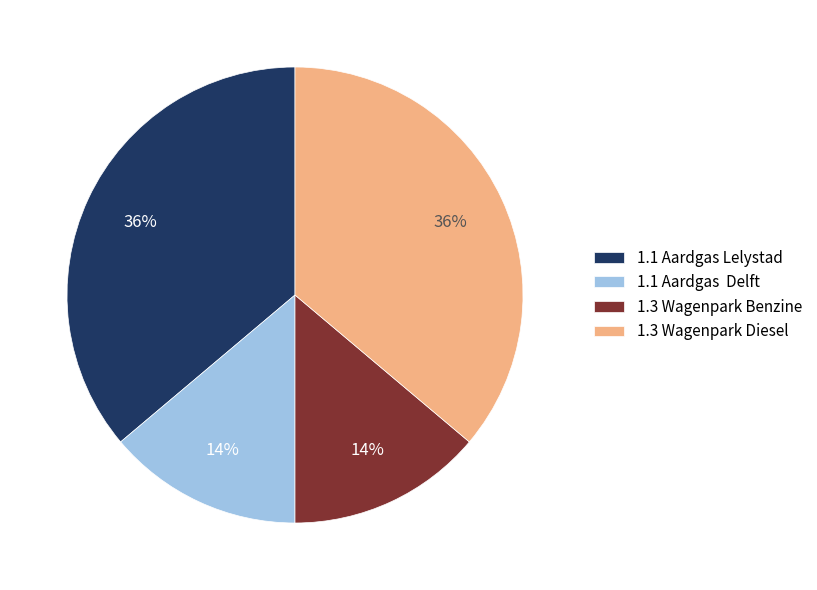

Is it true that 1.1 Aardgas Delft is 3% of the pie?

False